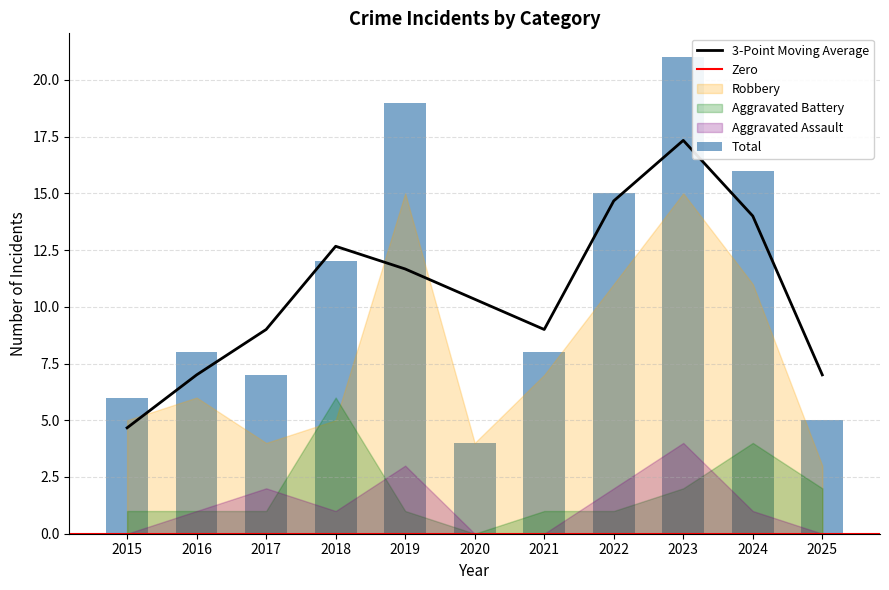

At which category is the sum across all series the highest?

2023